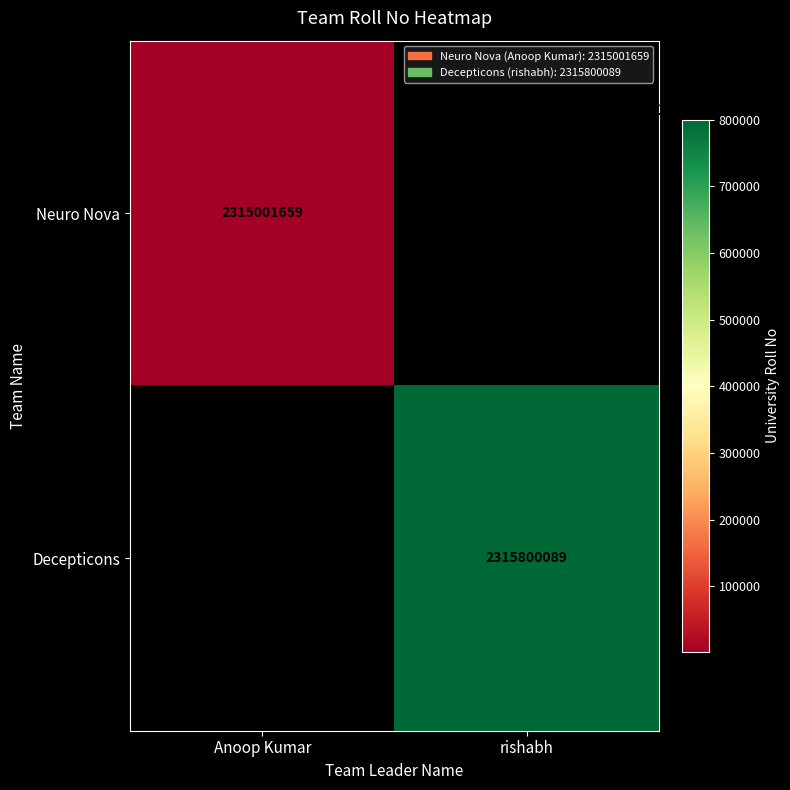

The Decepticons series shows 3370120511 at rishabh. True or false?

False